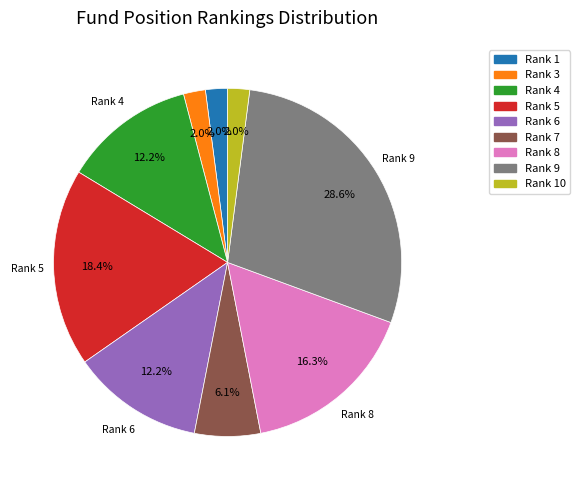

Which slice is the largest?

Rank 9